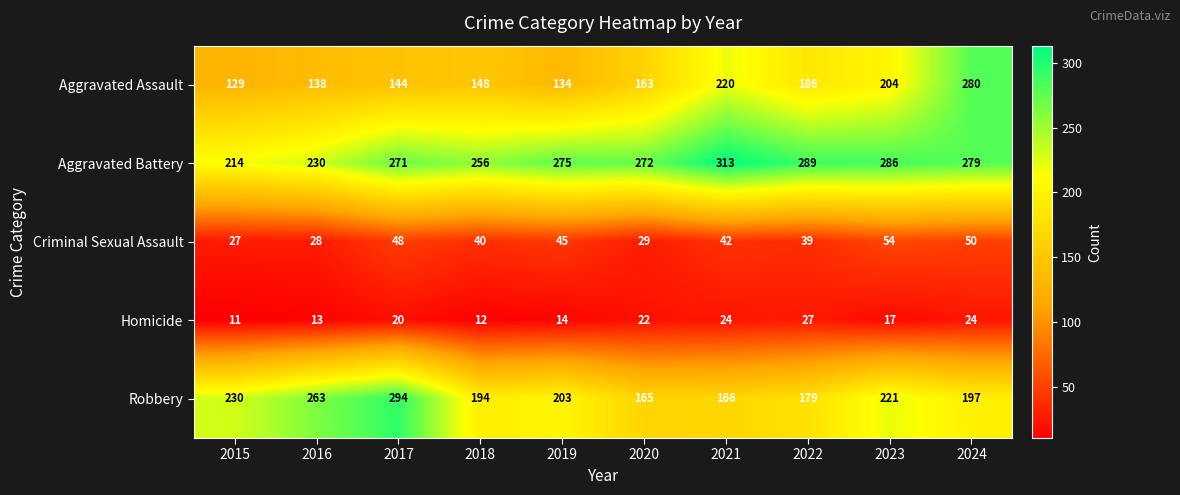

Is it true that Homicide equals 38 at 2020?

False